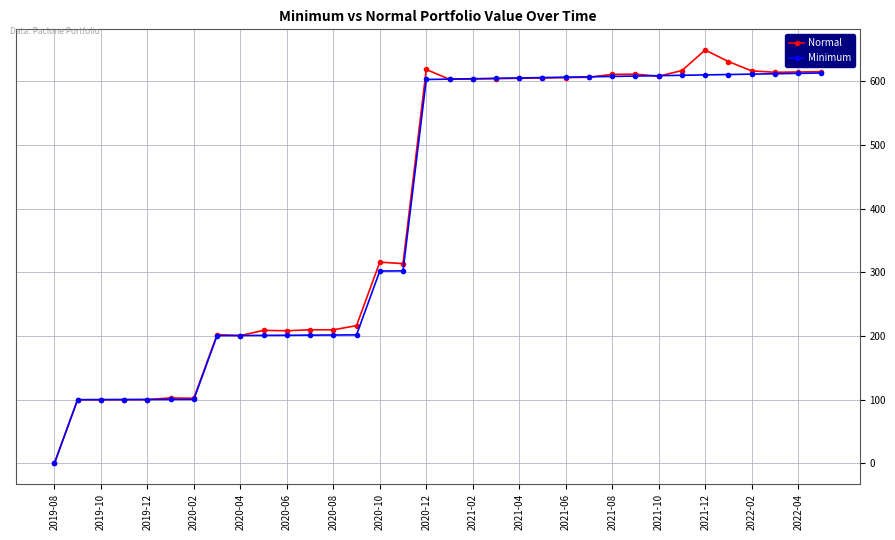

Which series has the largest range (max minus min)?

Normal